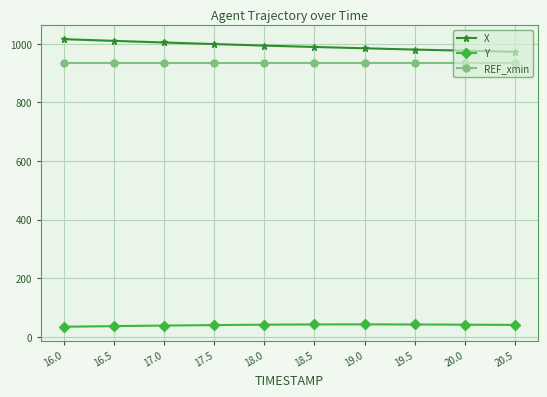

At how many categories does at least one series exceed 497?

10